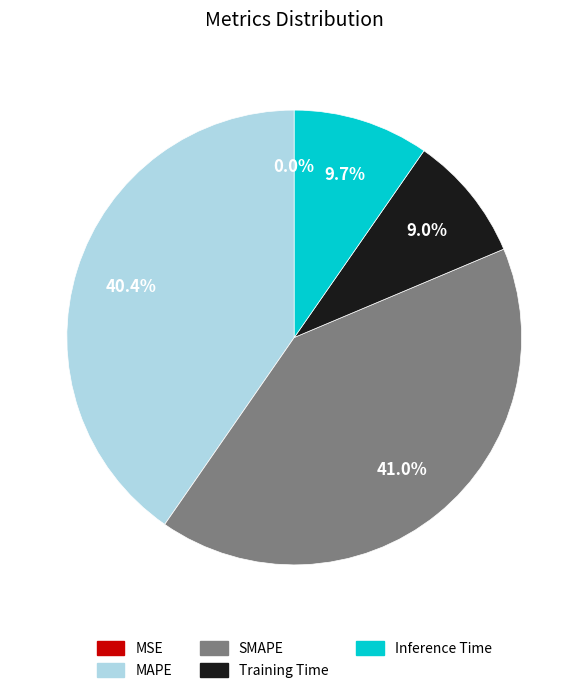

What percentage is the SMAPE slice, to the nearest percent?

41%